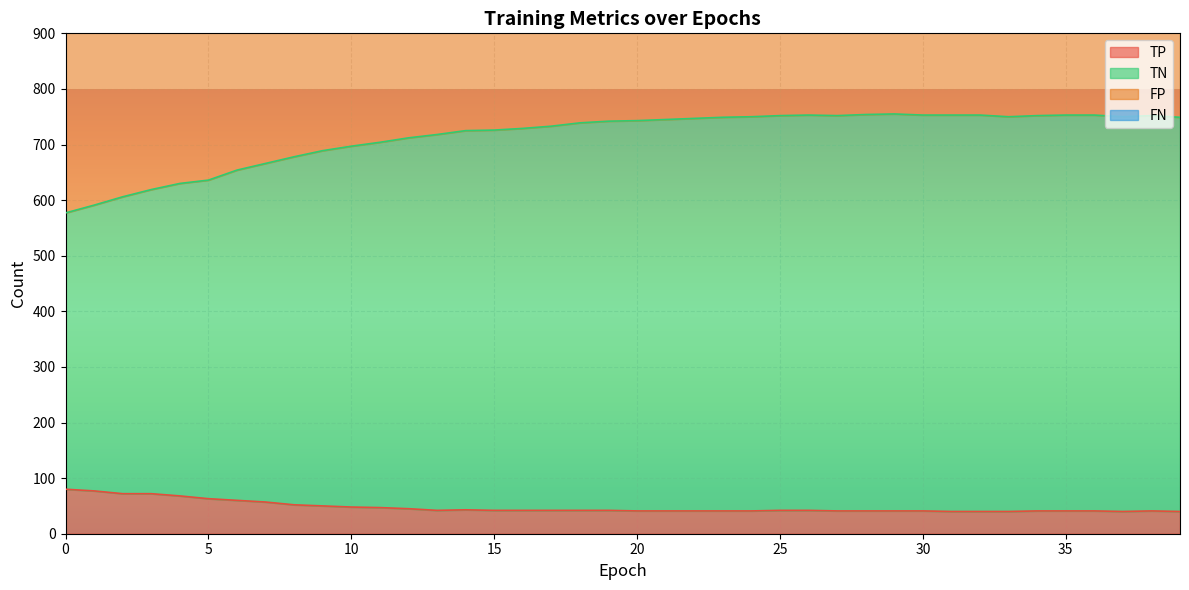

At which category does the chart reach its minimum across all series?

31